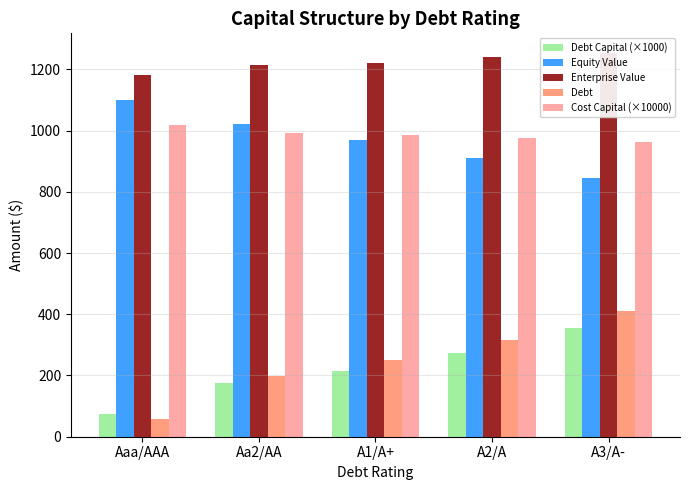

Which category has the highest value in the Debt series?

A3/A-